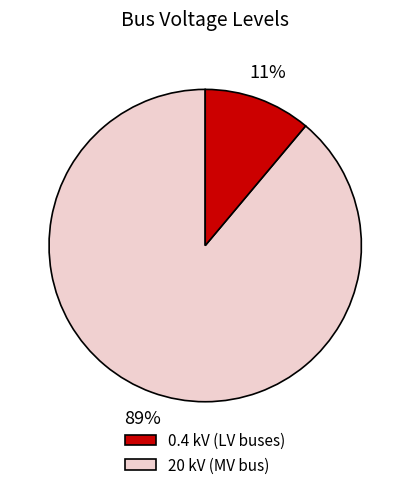

Which slice is the smallest?

20 kV